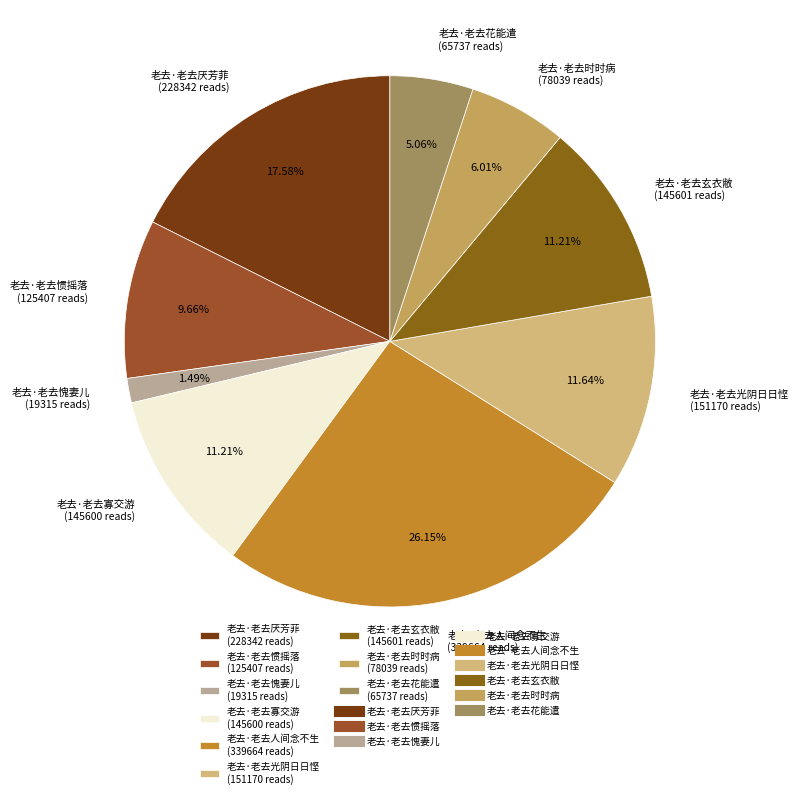

True or false: 老去·老去寡交游 accounts for 11% of the total.

True